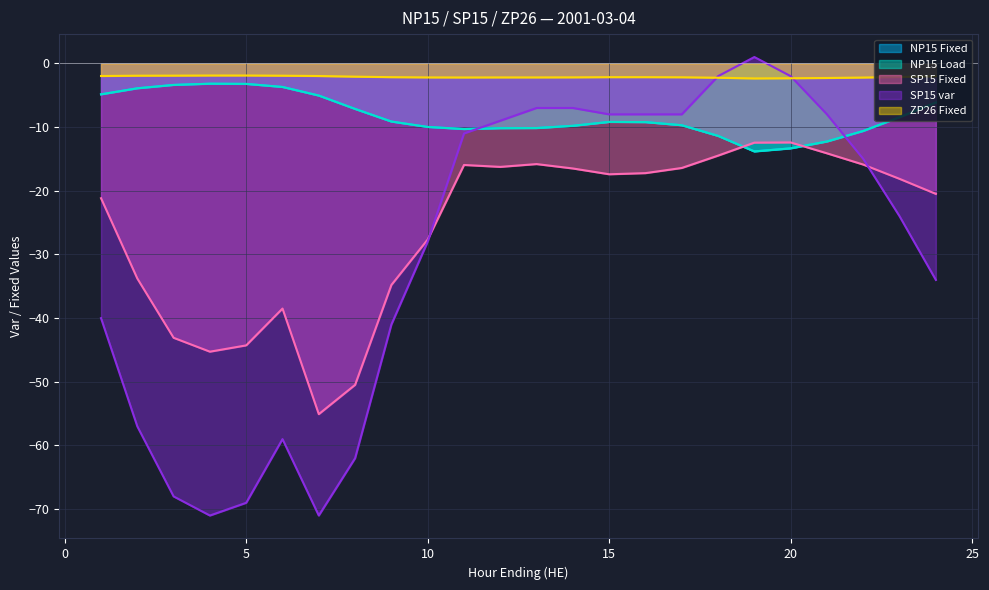

True or false: ZP26 Fixed has more than 2 points higher than both neighbors.

False